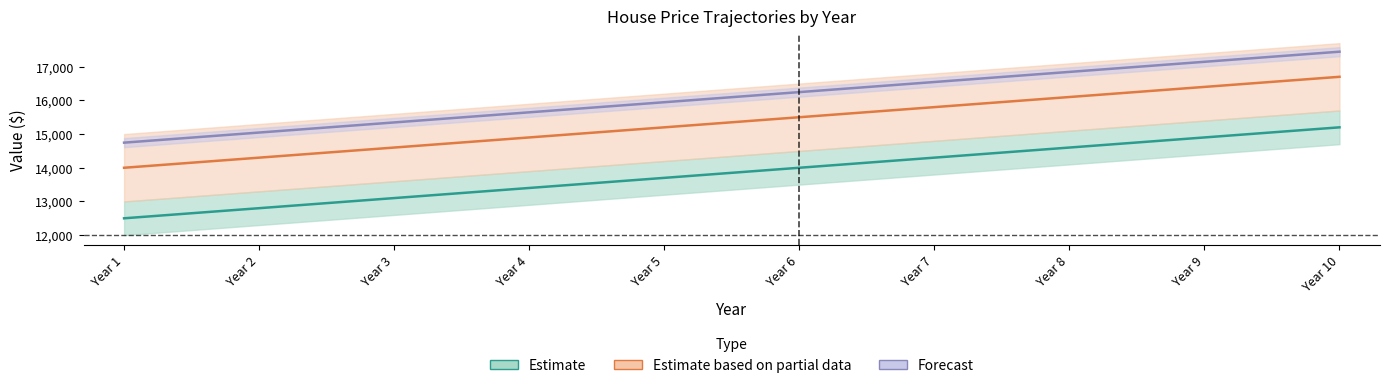

At which label does 12k first exceed 14000?

Year 7